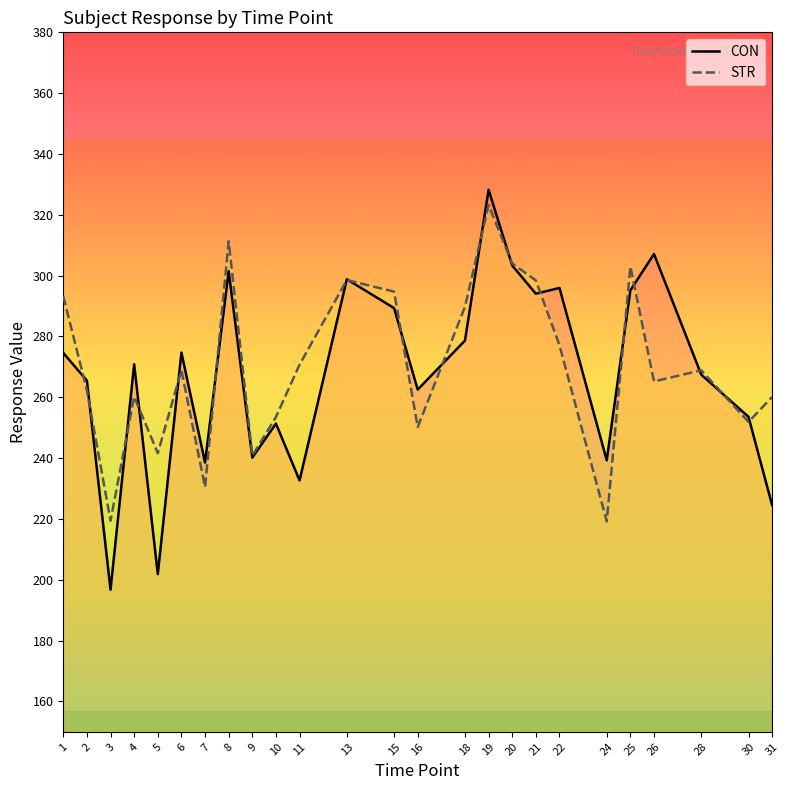

Count the number of data series in this chart.

2